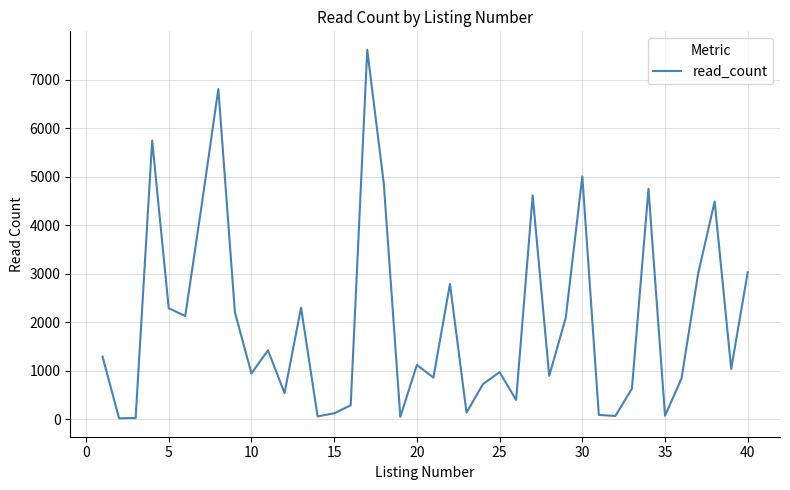

What is the difference between the maximum and minimum values?

7595